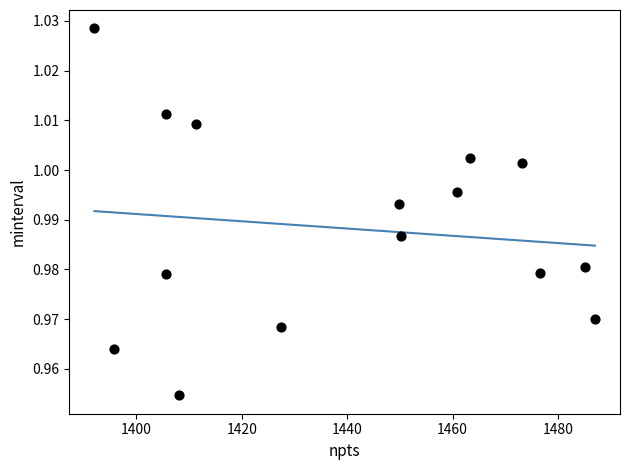

What is the range of X values (max minus min)?

94.9